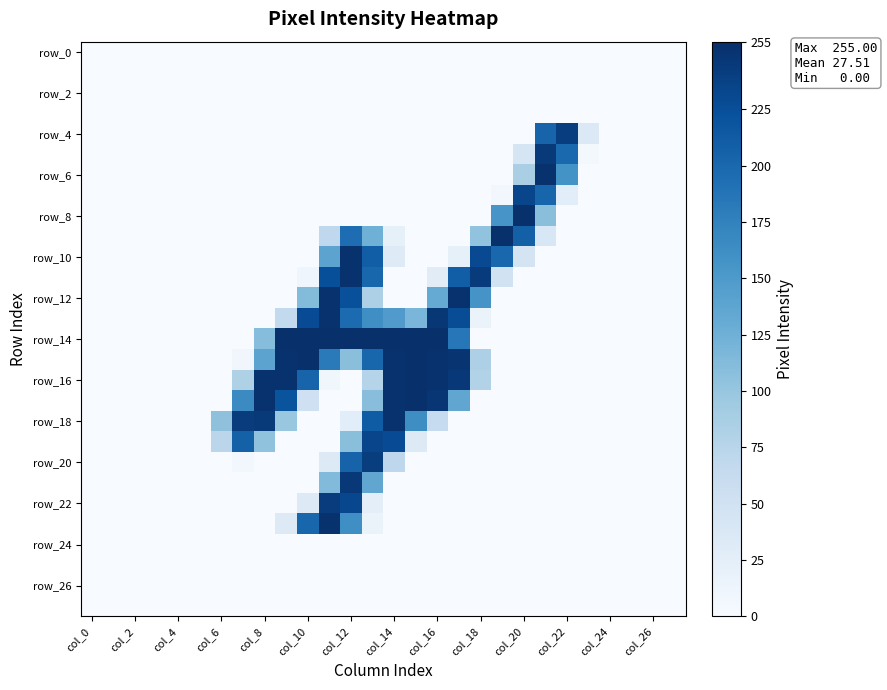

How many categories are shown in the chart?

28